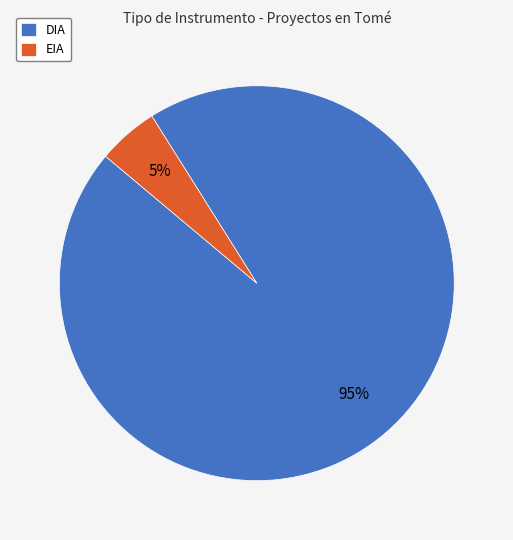

Which slice is the largest?

DIA